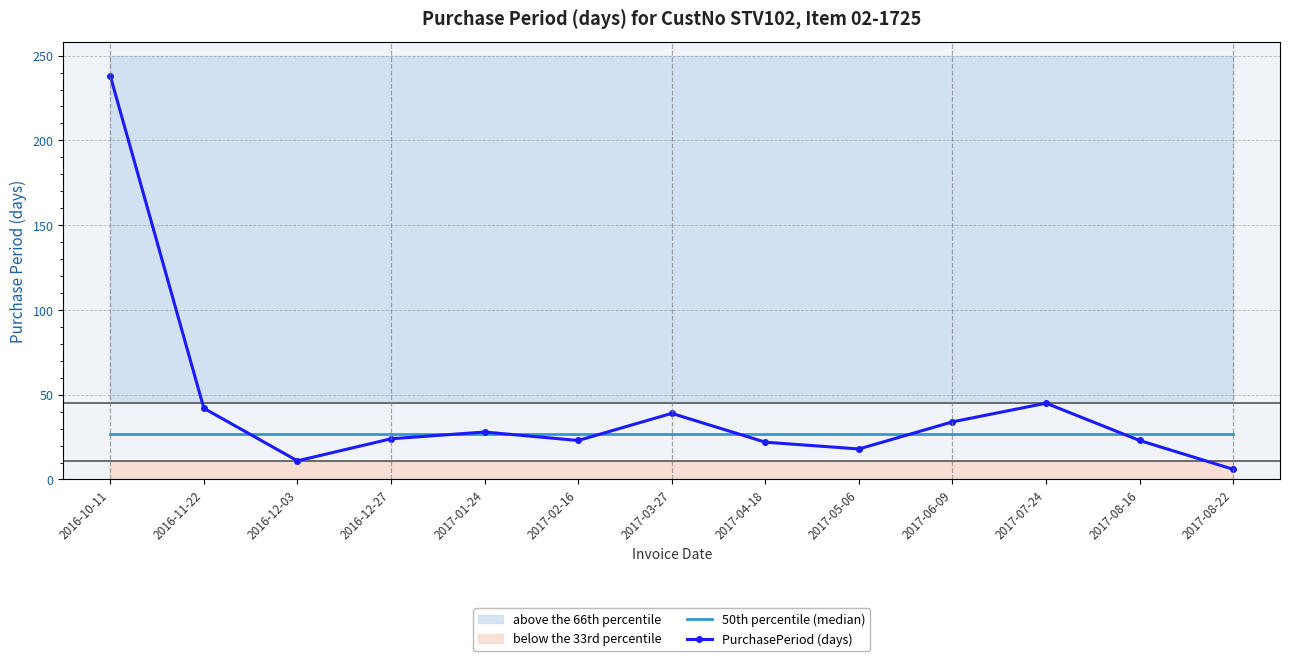

What is the value of the PurchasePeriod (days) point at the 6th from the left?

23